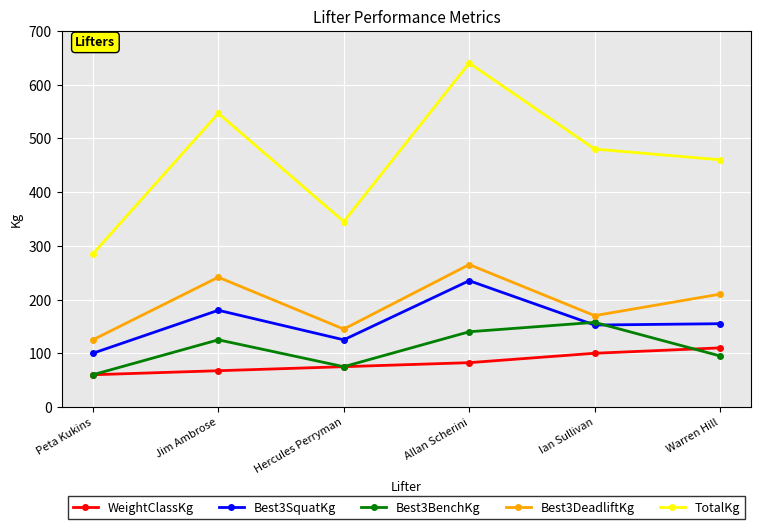

The WeightClassKg series shows 60.0 at Peta Kukins. True or false?

True